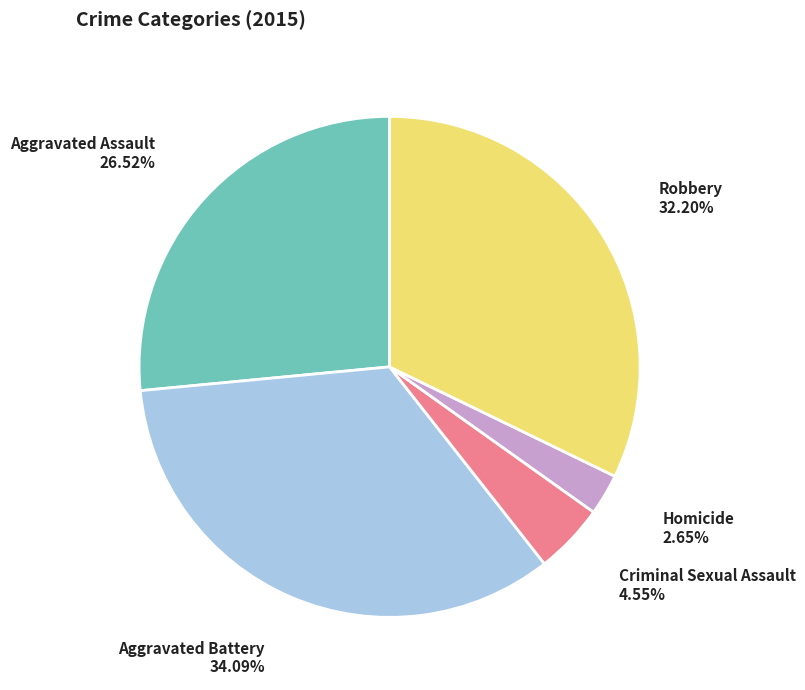

Does any single category account for the majority?

No